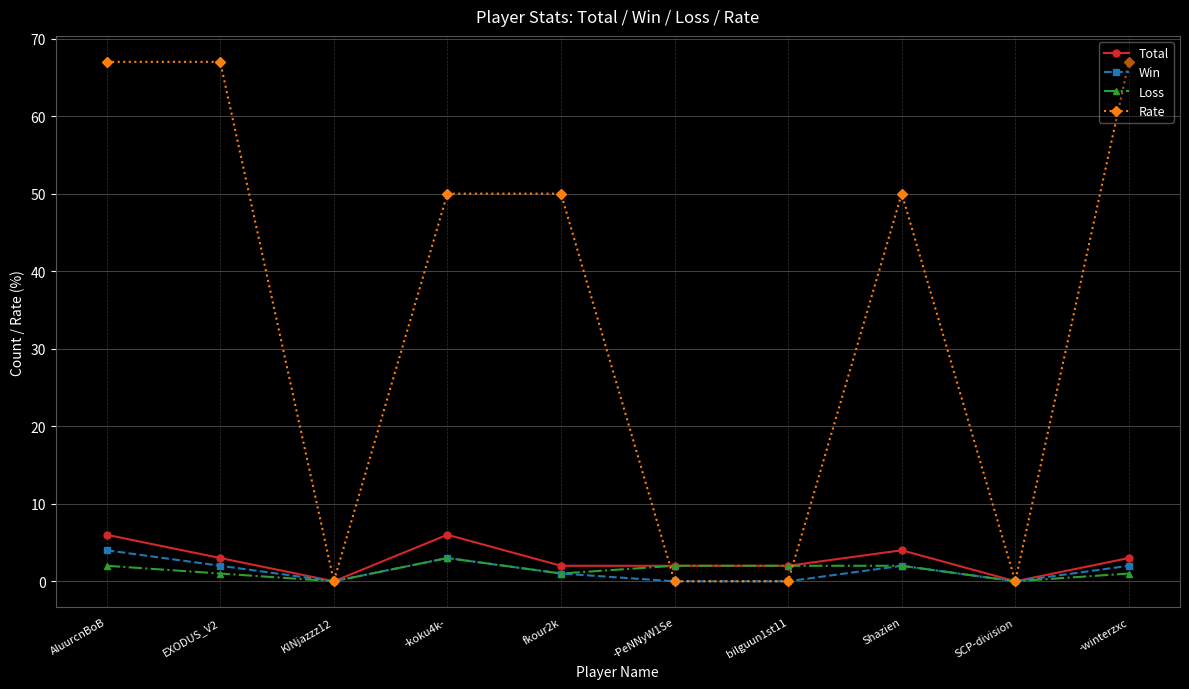

Rank the series by their maximum value, from highest to lowest.

Rate, Total, Win, Loss